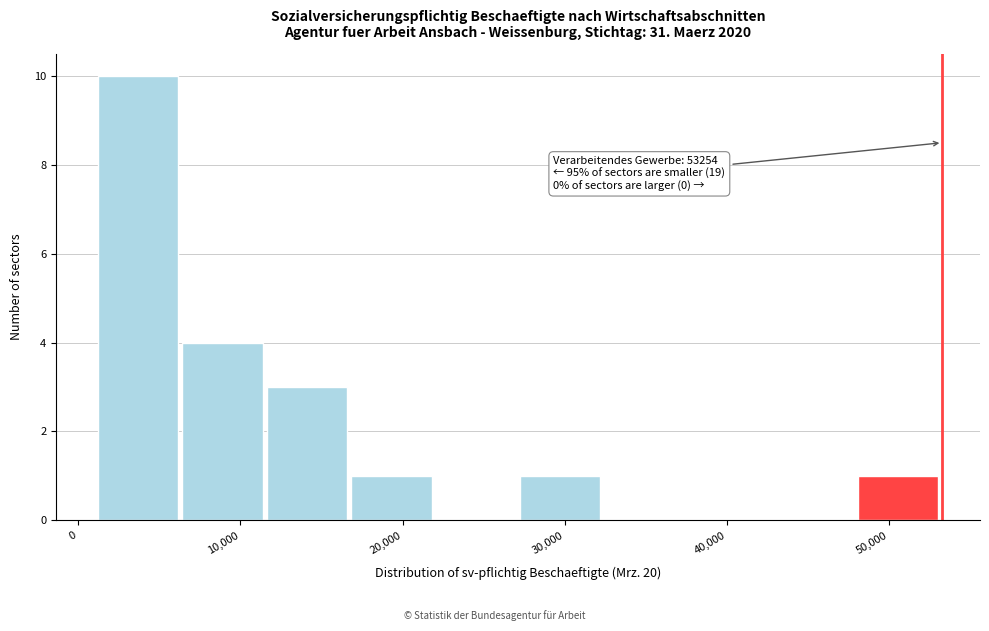

Over which range of the x-axis is the bar tallest?

1000 to 6000